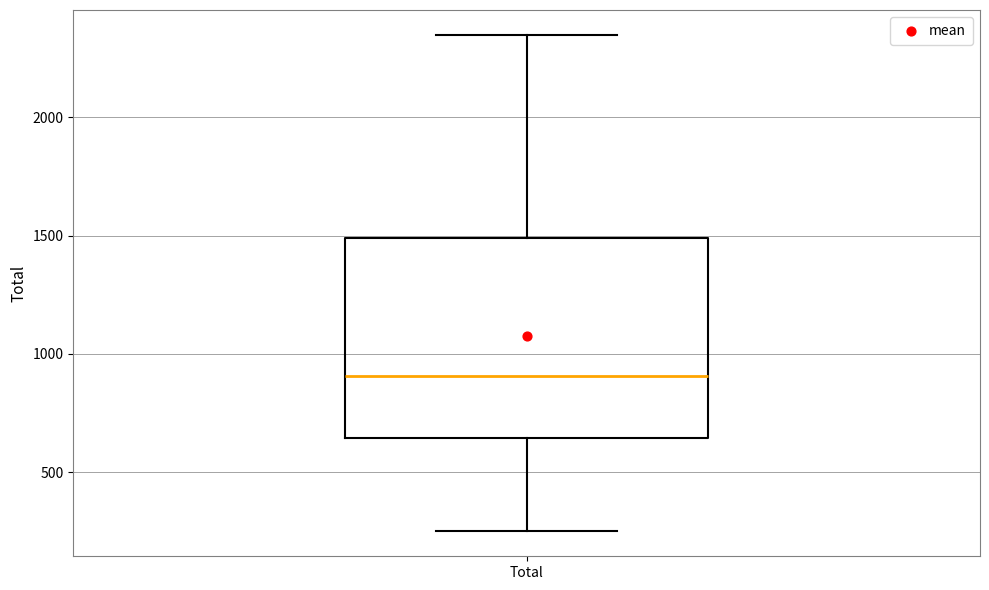

Read this box plot against the y-axis: the position of the median line, the range covered by the box, and the ends of both whiskers. The values are not printed on the chart, so give them approximately, as read against the axis.

median 900, box 650 to 1500, whiskers 250 to 2350